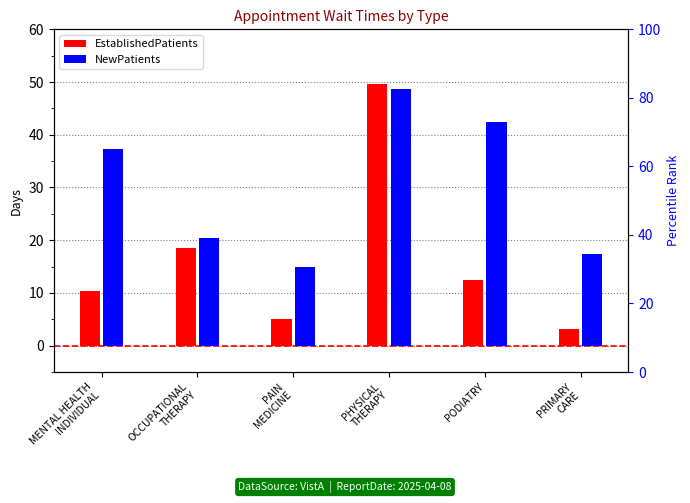

At how many categories does at least one series exceed 12?

6